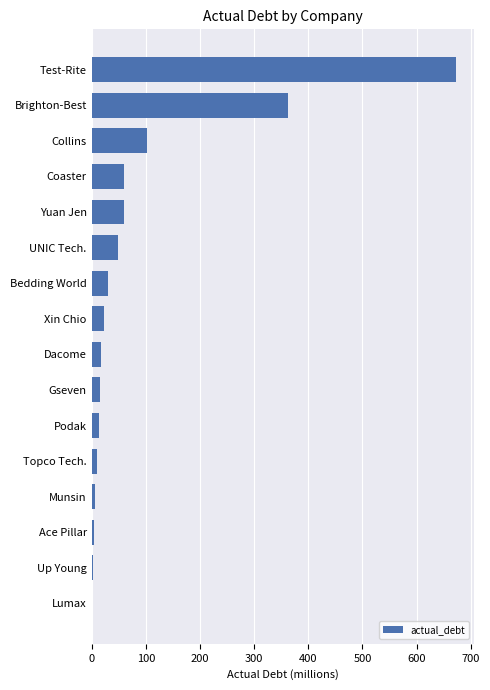

What is the maximum value shown in the chart?

672.3